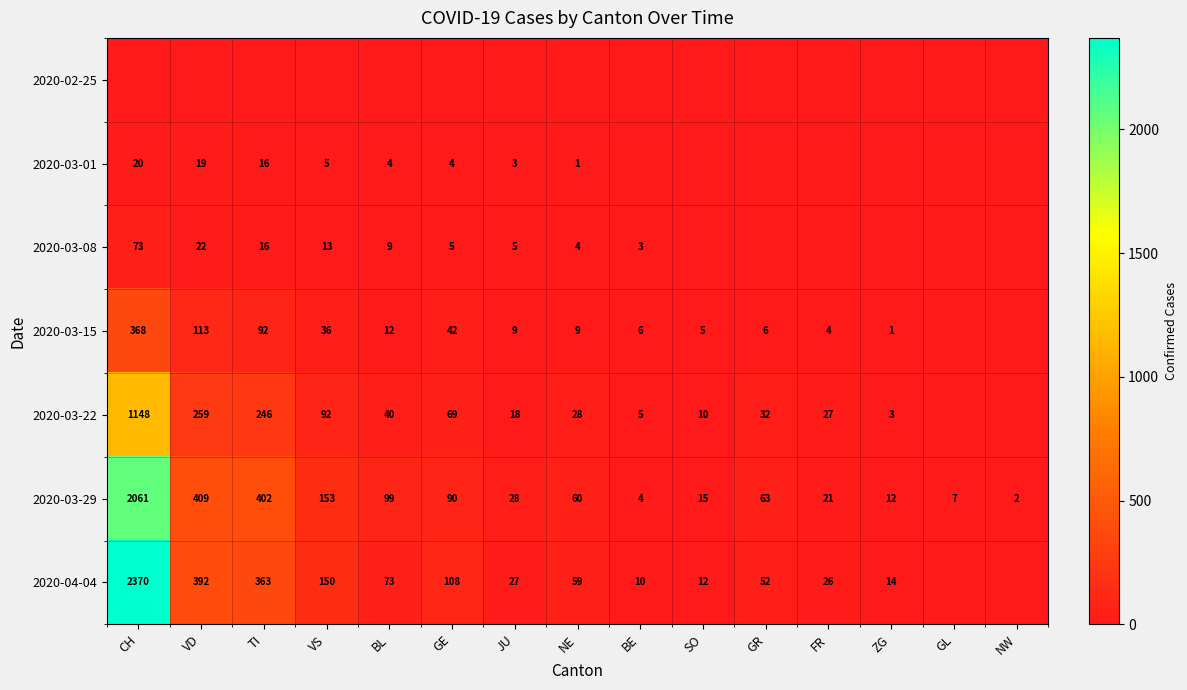

Between BL and JU, which is larger?

BL